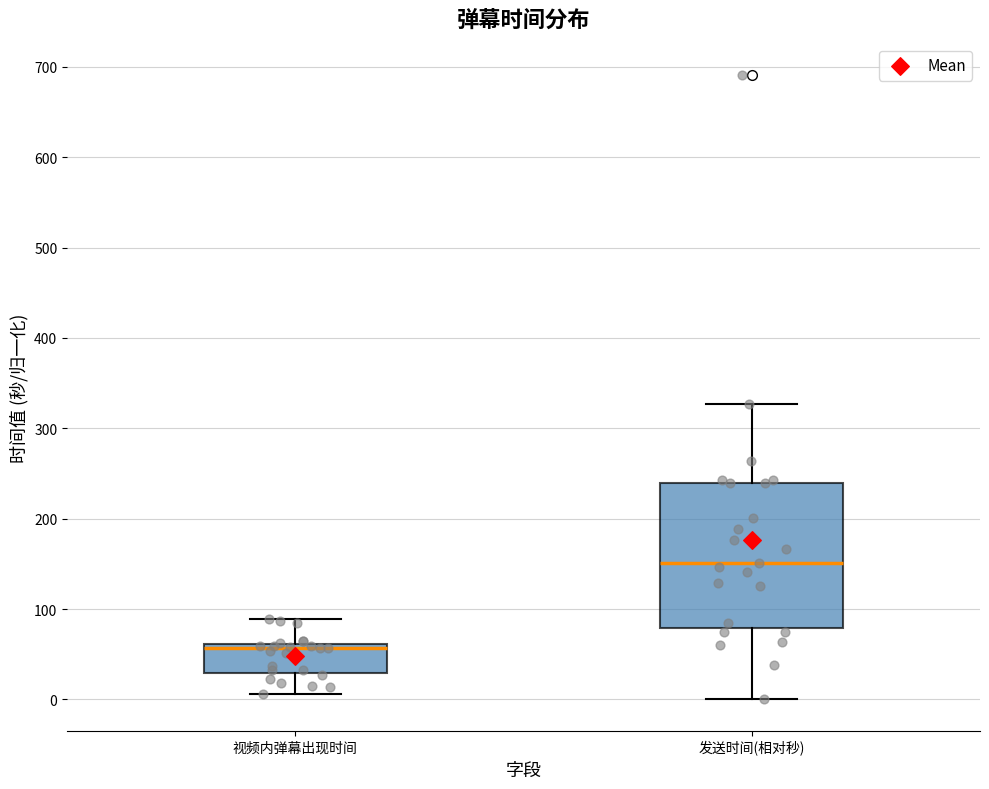

Reading left to right, read every box against the y-axis: the position of its median line, the range the box covers, and the ends of its whiskers. The values are not printed on the chart, so give them approximately, as read against the axis.

视频内弹幕出现时间: median 60 (just below the box's upper edge), box 30 to 60, whiskers 10 to 90
发送时间(相对秒): median 150, box 80 to 240, whiskers 0 to 330